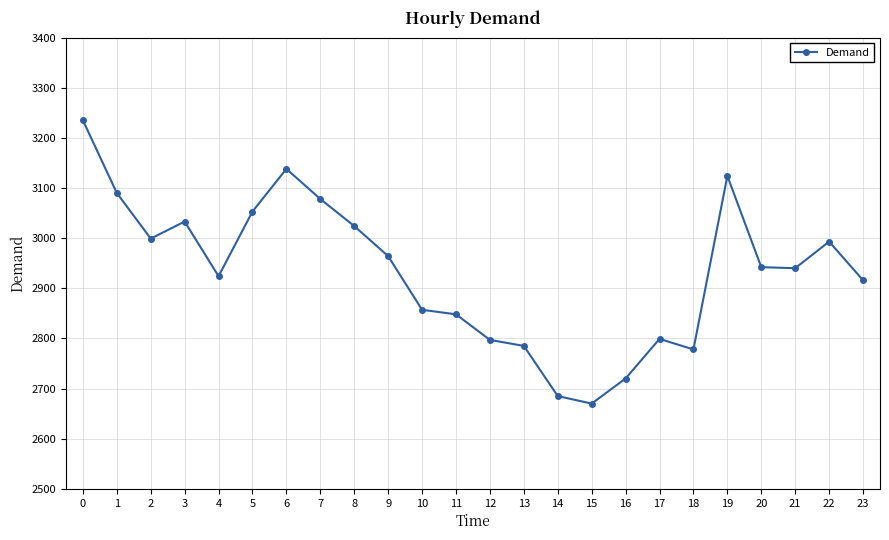

Is it true that the value at 0 is 3235?

True